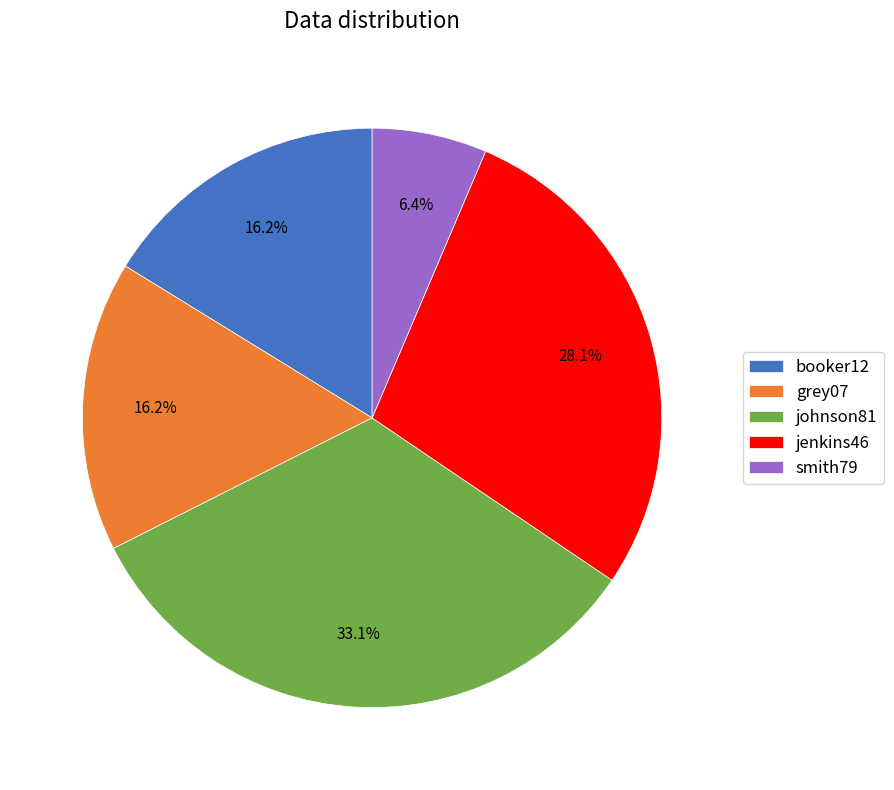

Which has a higher value, jenkins46 or johnson81?

johnson81